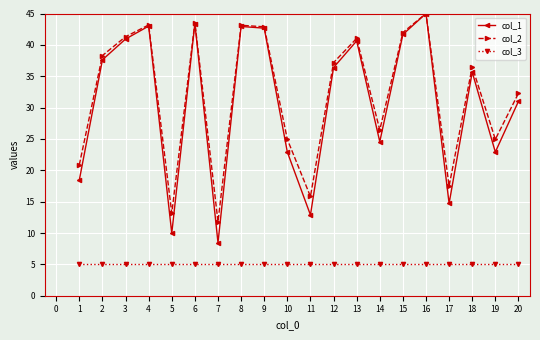

What value does the col_1 series have at 12?

36.4